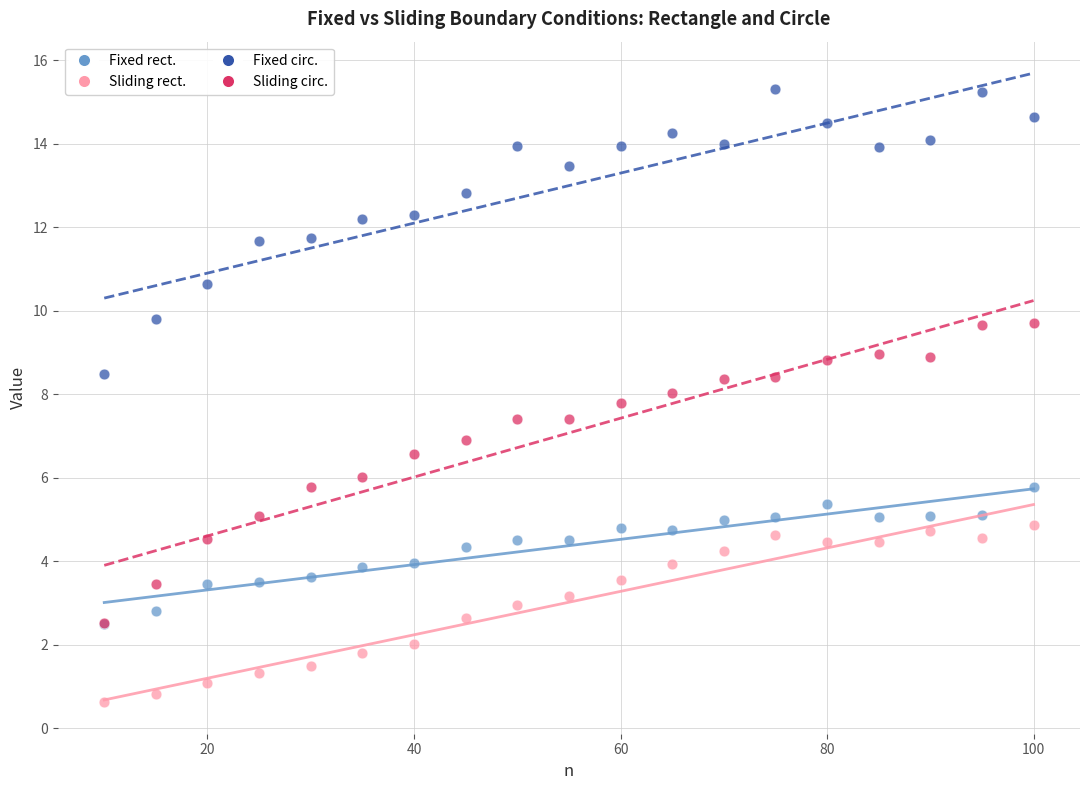

In the Fixed circ. series, what Y value is closest to 11?

10.7